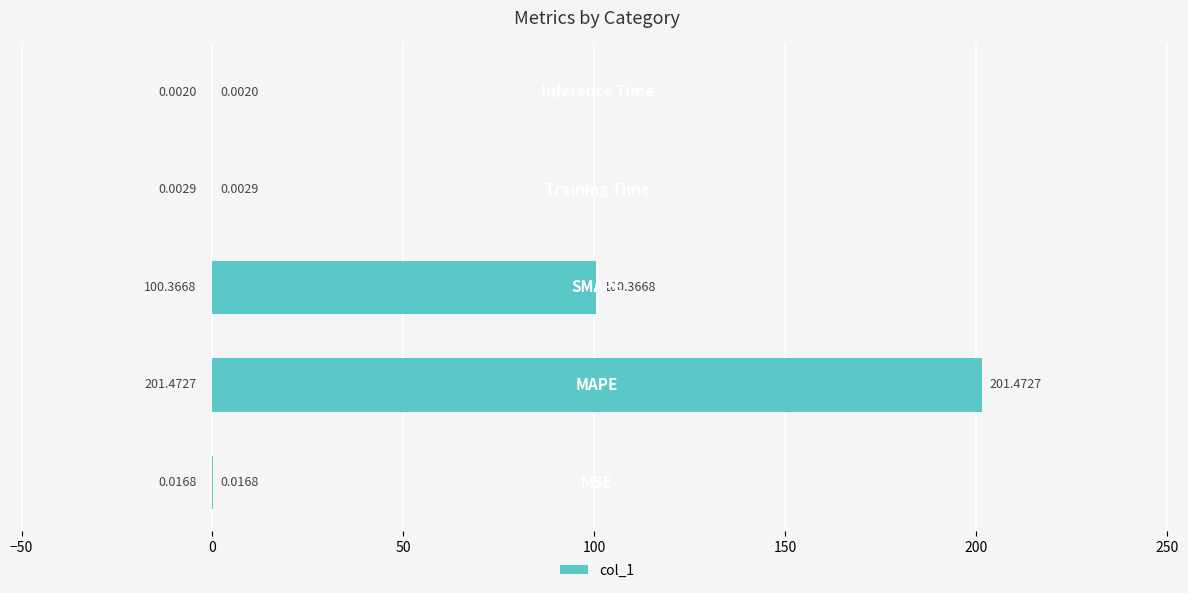

What is the sum of all values?

301.9